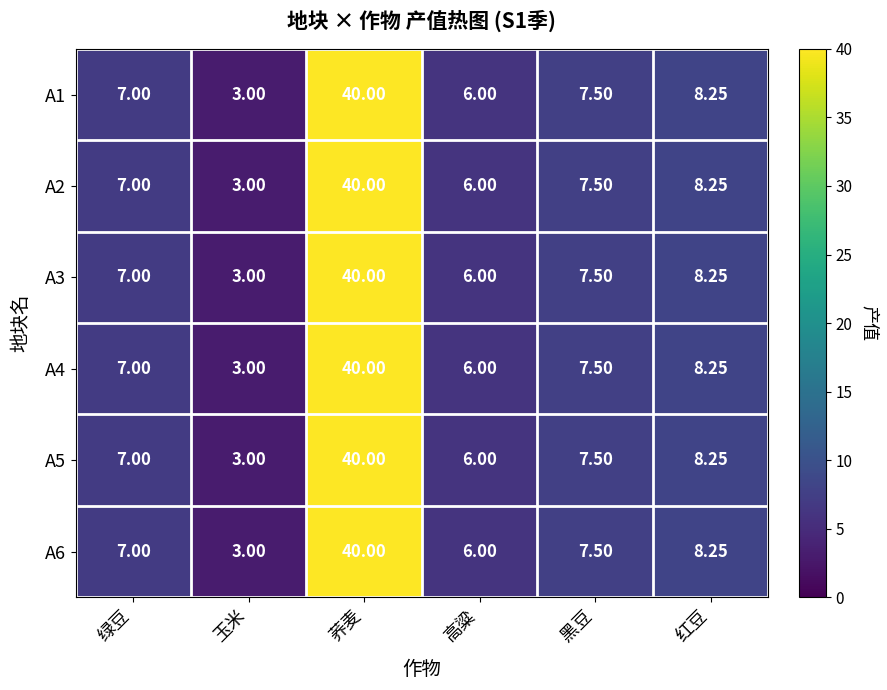

Which category has the lowest value in the A4 series?

玉米